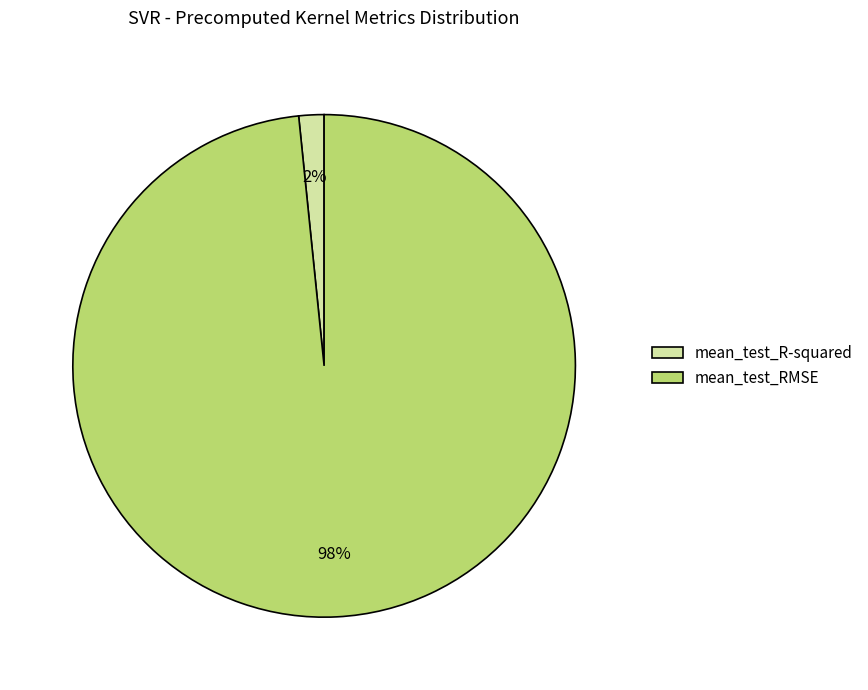

Between mean_test_RMSE and mean_test_R-squared, which is larger?

mean_test_RMSE